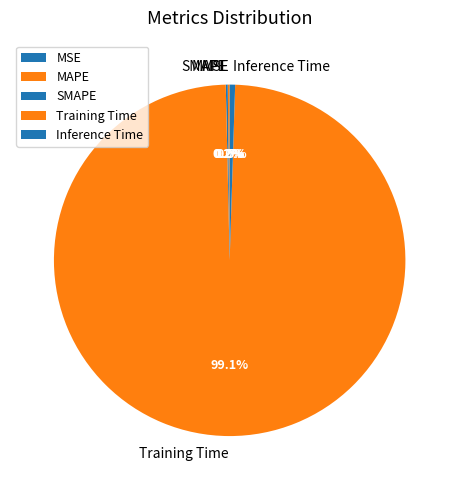

What percentage is the Training Time slice, to the nearest percent?

99%